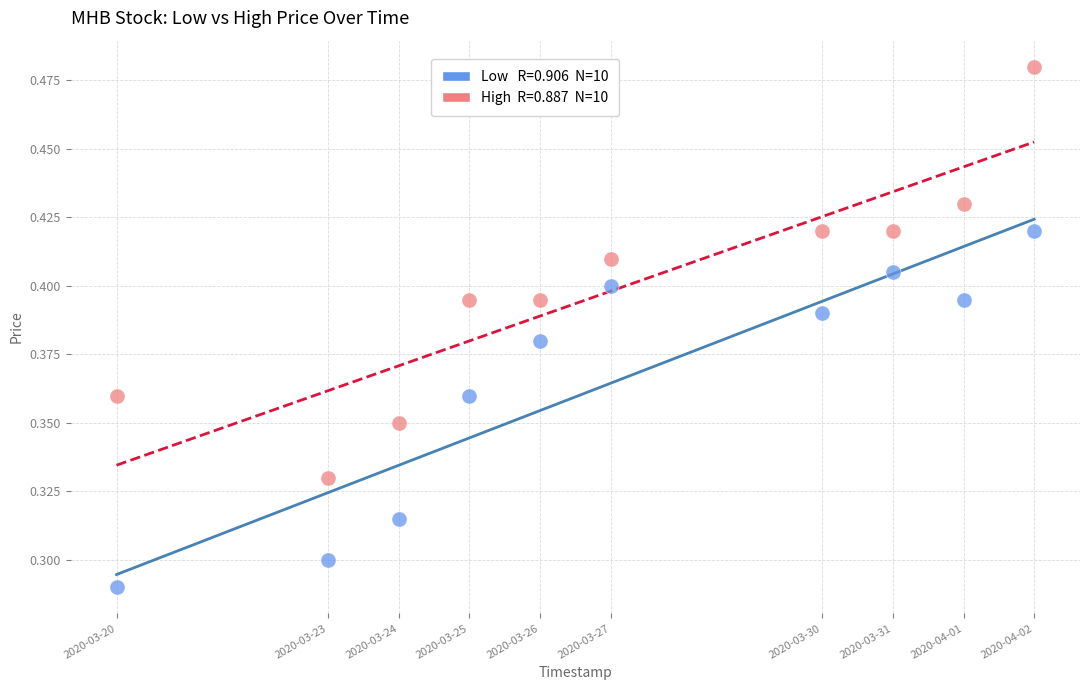

Across all data points, what is the range of X values (max minus min)?

1123200.0